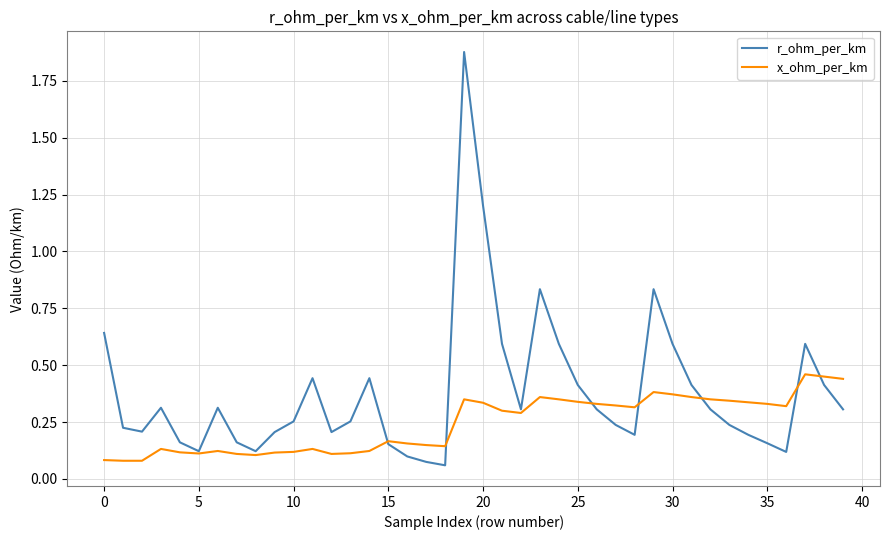

Which series has the largest total across all categories?

r_ohm_per_km